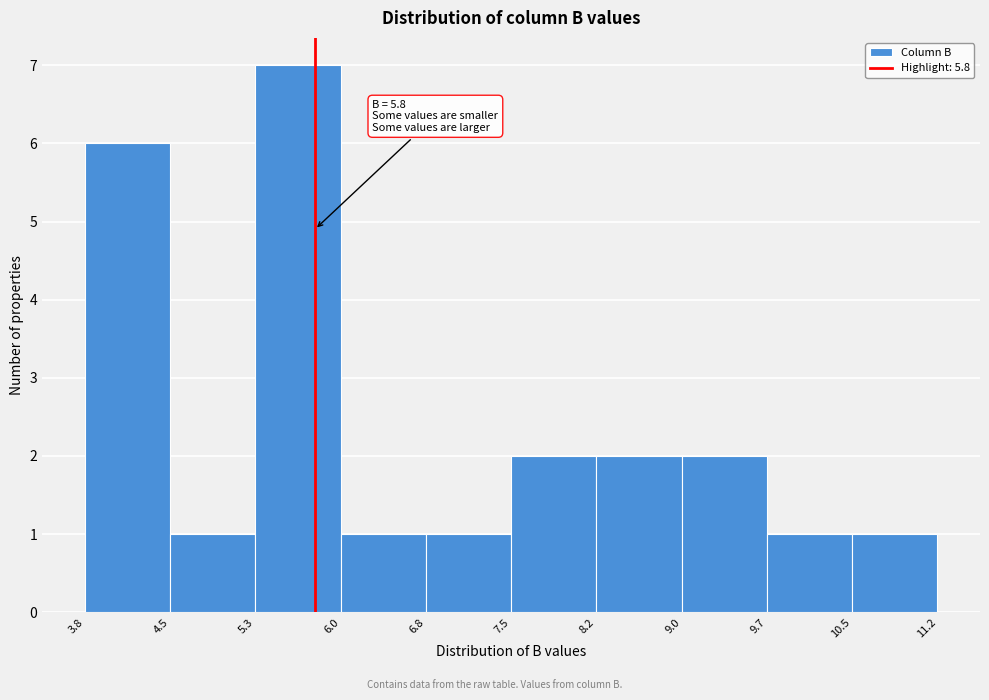

Over which range of the x-axis is the bar tallest?

5.3 to 6.0